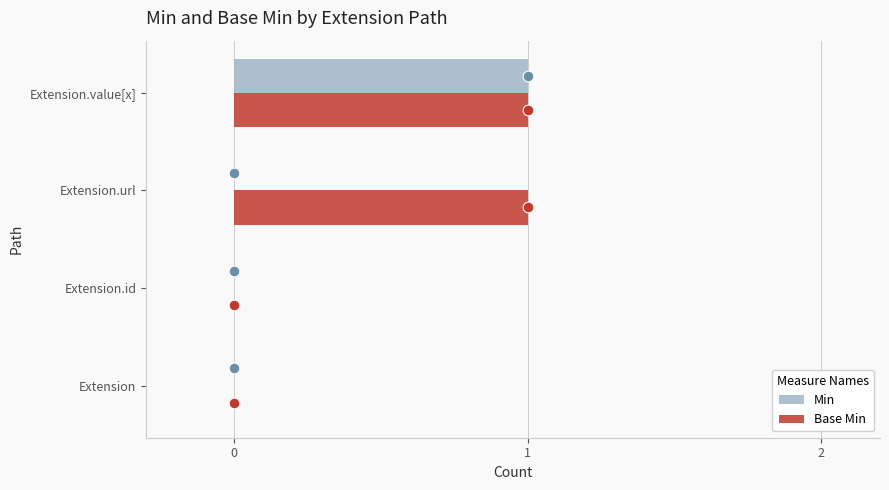

Which series has the widest spread of Y values?

Min